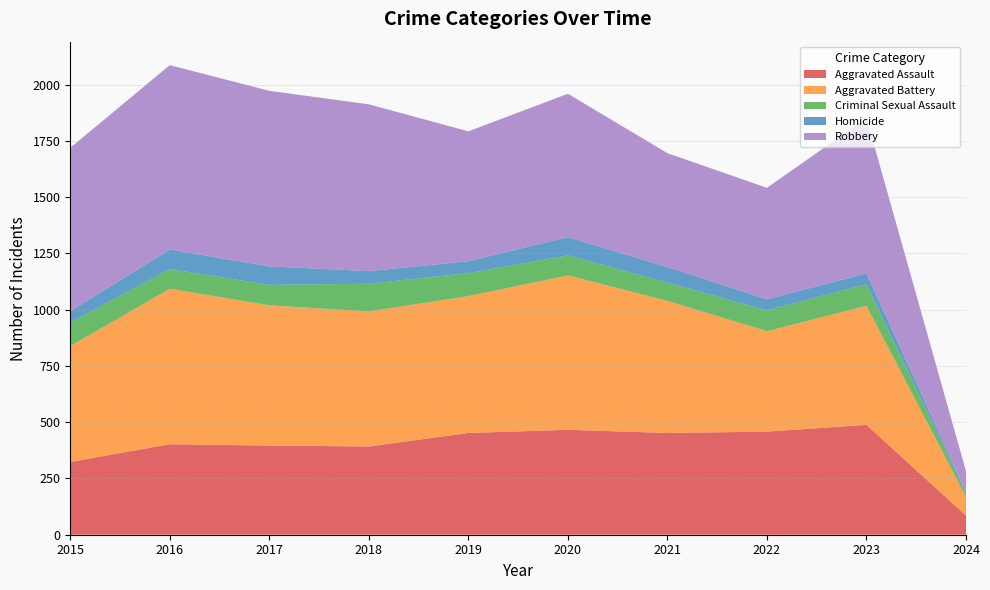

Reading left to right, list all the values displayed in this chart.

Aggravated Assault: 2015=323	2016=402	2017=396	2018=392	2019=452	2020=466	2021=452	2022=458	2023=488	2024=85
Aggravated Battery: 2015=515	2016=691	2017=623	2018=600	2019=608	2020=686	2021=587	2022=446	2023=529	2024=83
Criminal Sexual Assault: 2015=105	2016=87	2017=91	2018=123	2019=102	2020=89	2021=81	2022=93	2023=96	2024=15
Homicide: 2015=50	2016=87	2017=82	2018=56	2019=53	2020=81	2021=69	2022=49	2023=48	2024=6
Robbery: 2015=726	2016=819	2017=780	2018=741	2019=577	2020=637	2021=506	2022=495	2023=690	2024=93